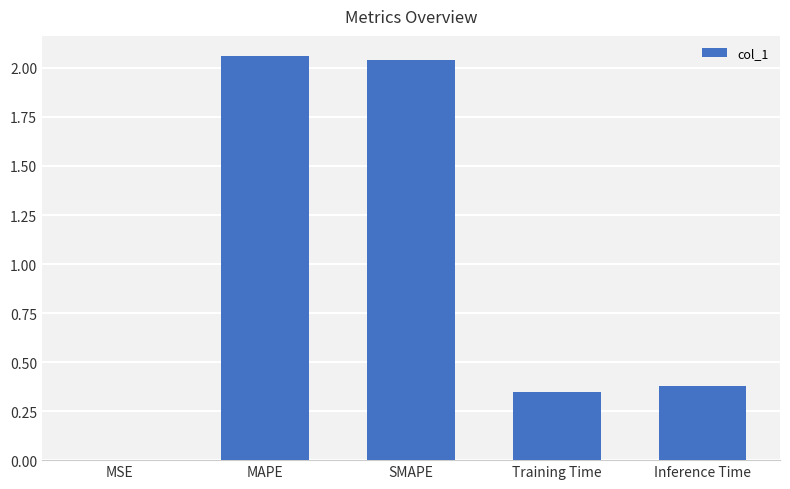

What is the ratio of the value at SMAPE to the value at MAPE?

1.0